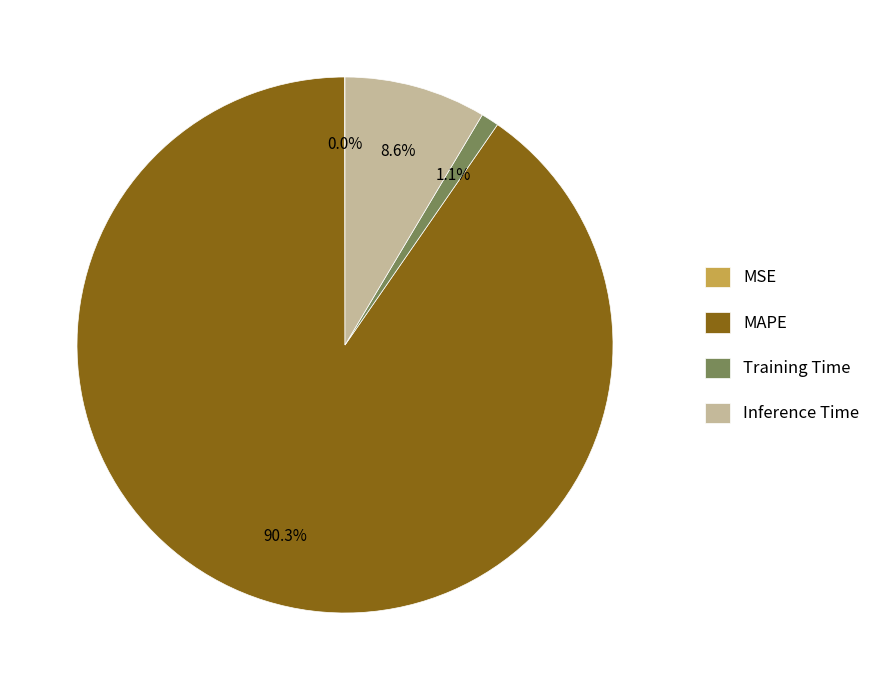

What portion of the pie excludes MAPE?

9.7%